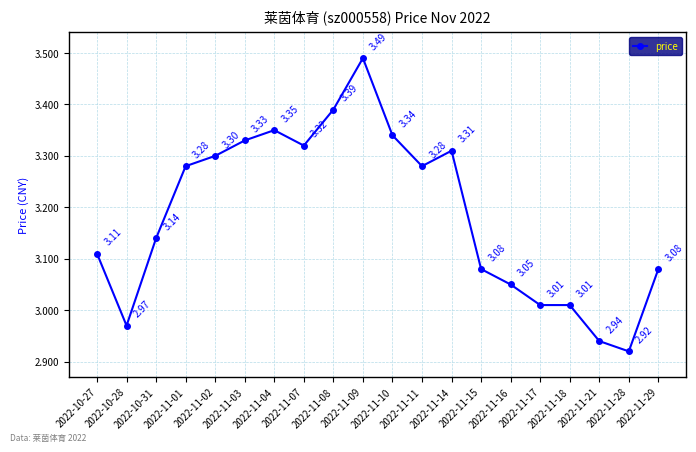

What position from the right is 2022-11-16?

6